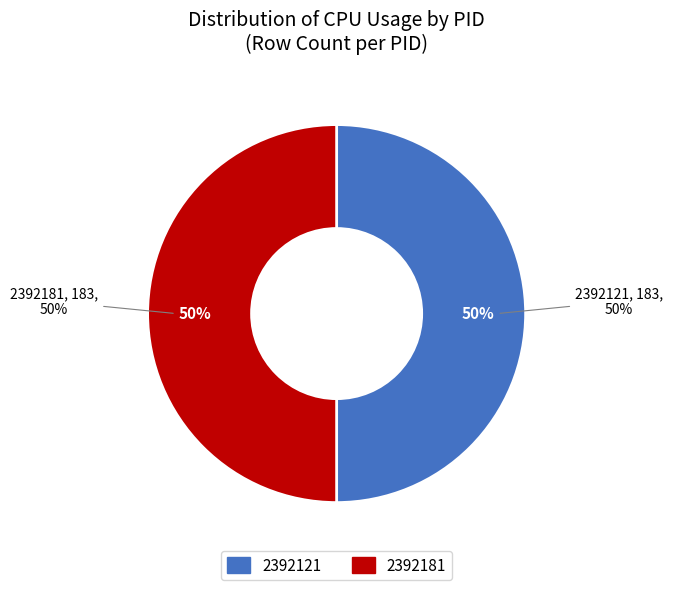

The 2392121 slice represents 10% of the pie. True or false?

False